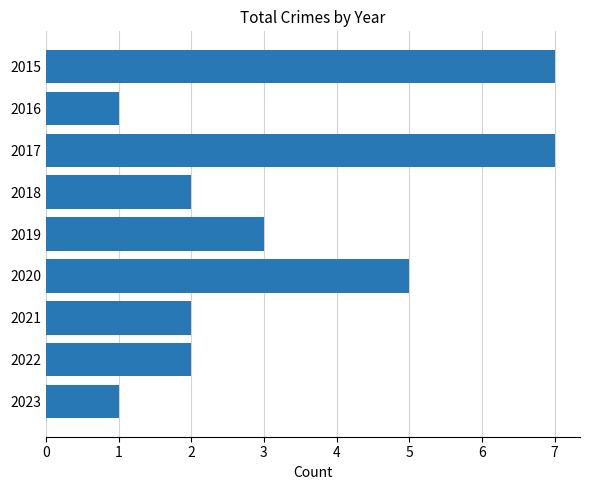

What is the ratio of the value at 2017 to the value at 2016?

7.0